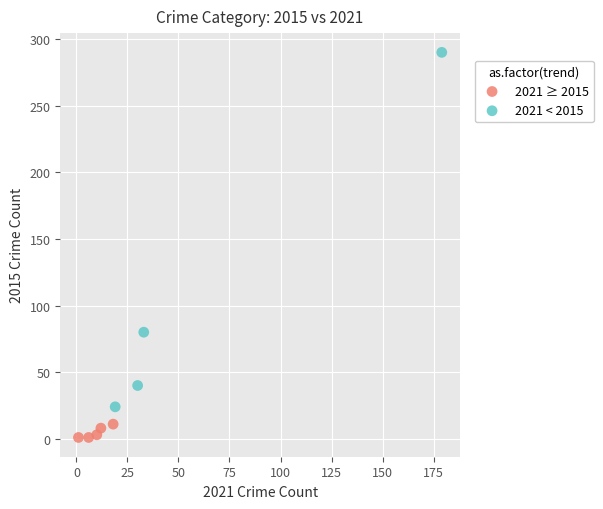

Which series has the widest spread of Y values?

2021 < 2015